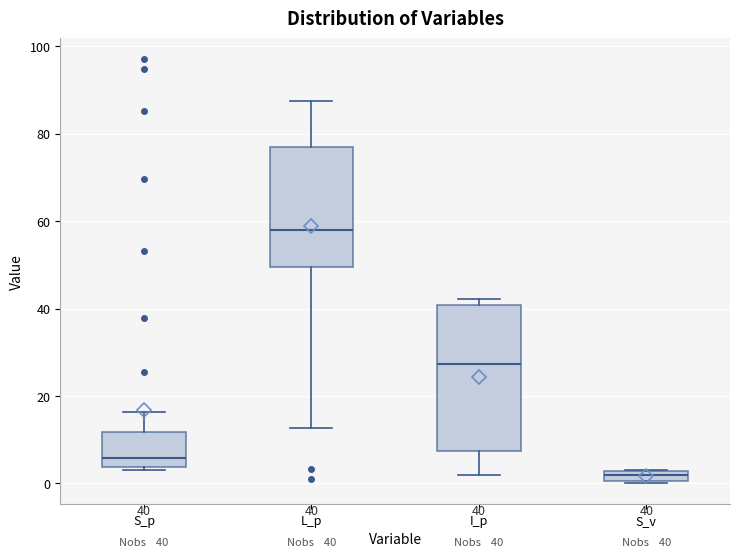

Which box is the tallest, from its lower edge to its upper edge?

I_p